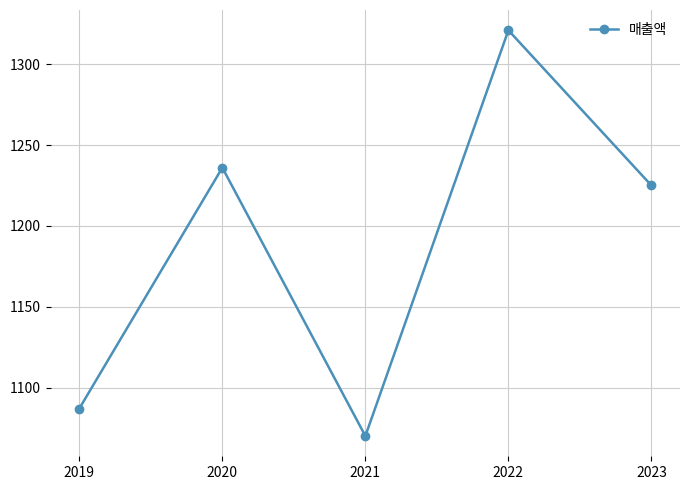

Reading left to right, transcribe all the data shown in this chart.

2019=1087	2020=1236	2021=1070	2022=1321	2023=1225